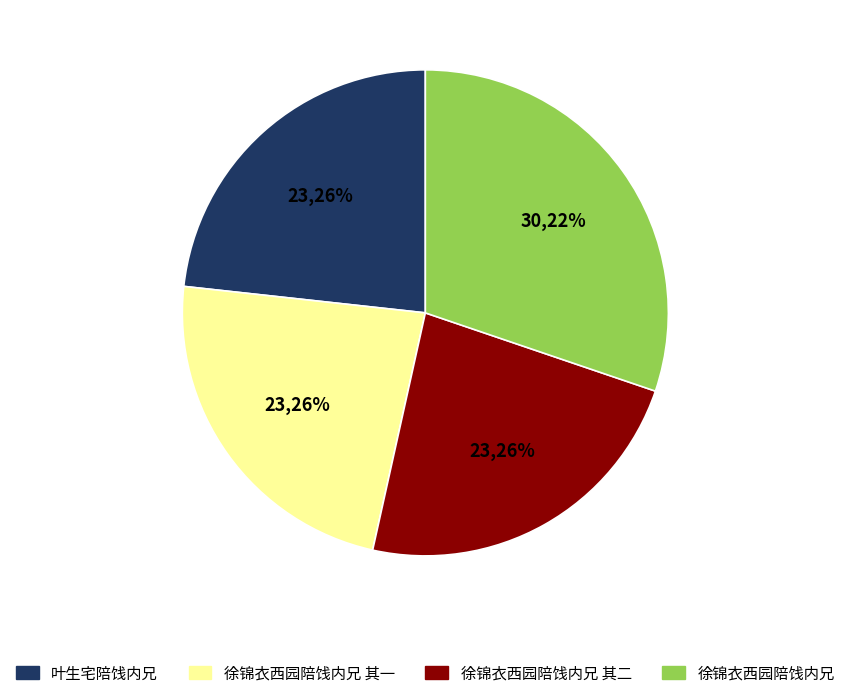

Does 叶生宅陪饯内兄 account for over 50% of the chart?

No